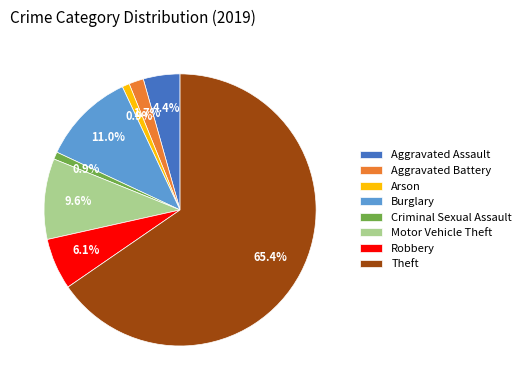

Which slice is the largest?

Theft